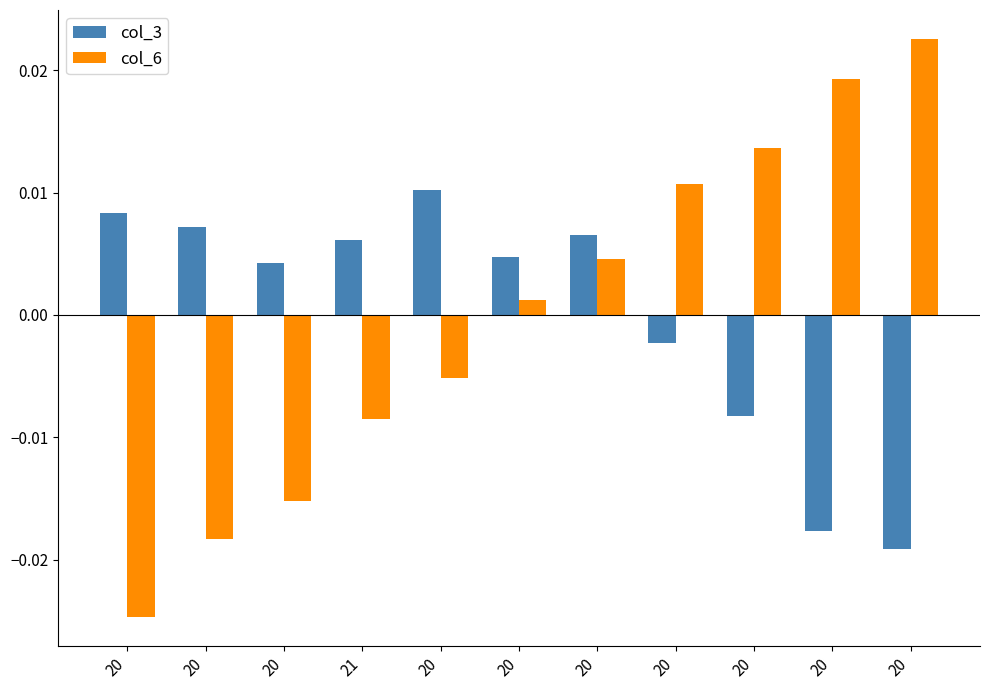

What is the label of the 6th bar from the left?

20